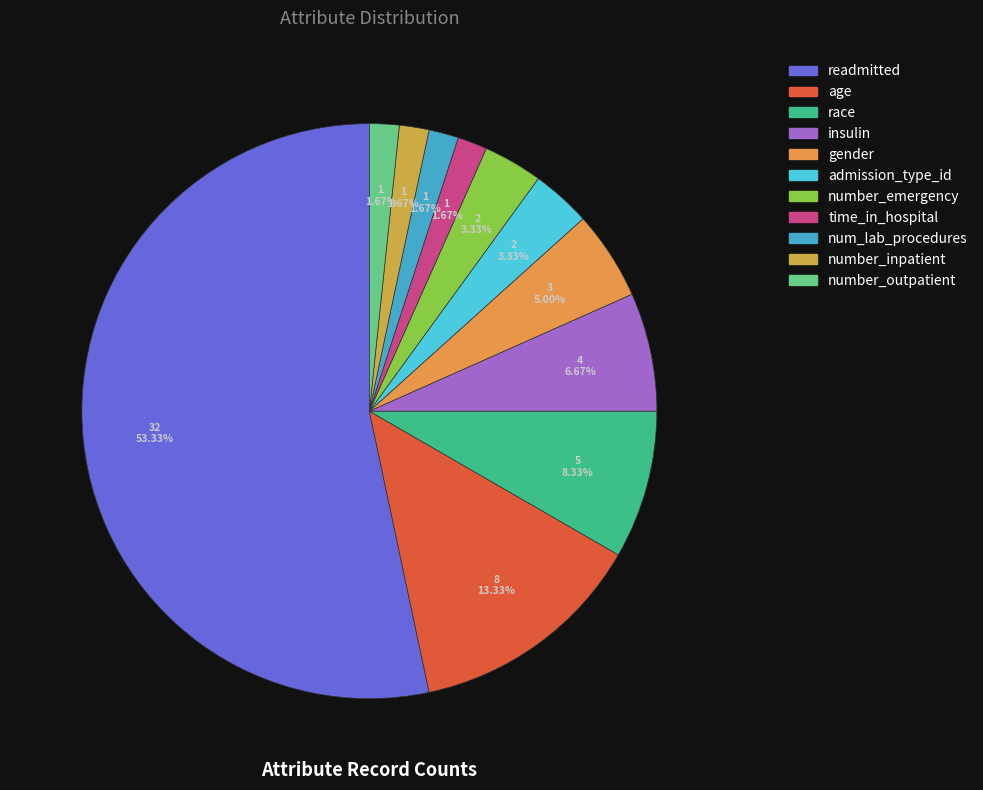

Which category has the biggest portion of the pie?

readmitted